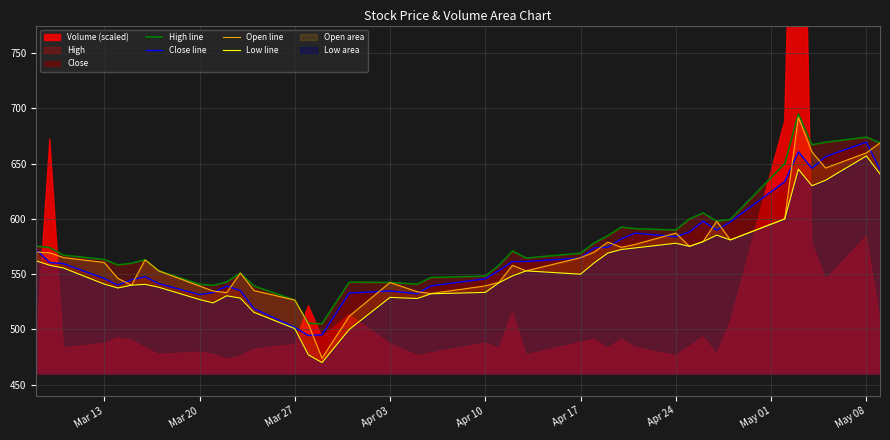

What is the maximum value for High line?

695.0